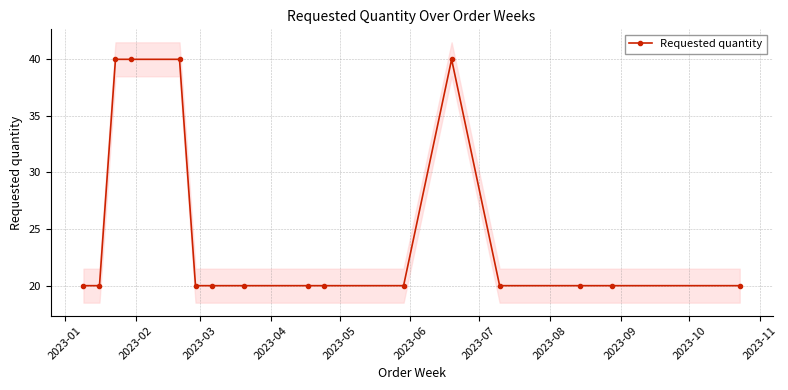

What is the greatest value displayed?

40